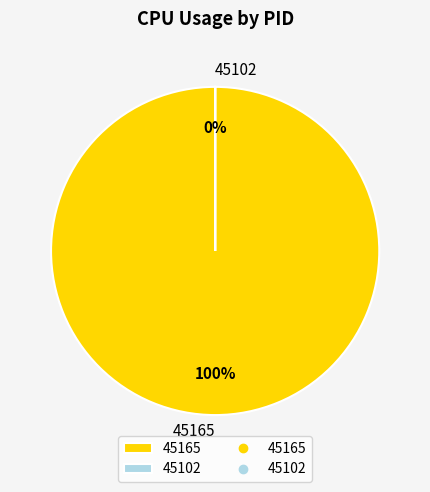

Rank the categories by value from lowest to highest.

45102, 45165